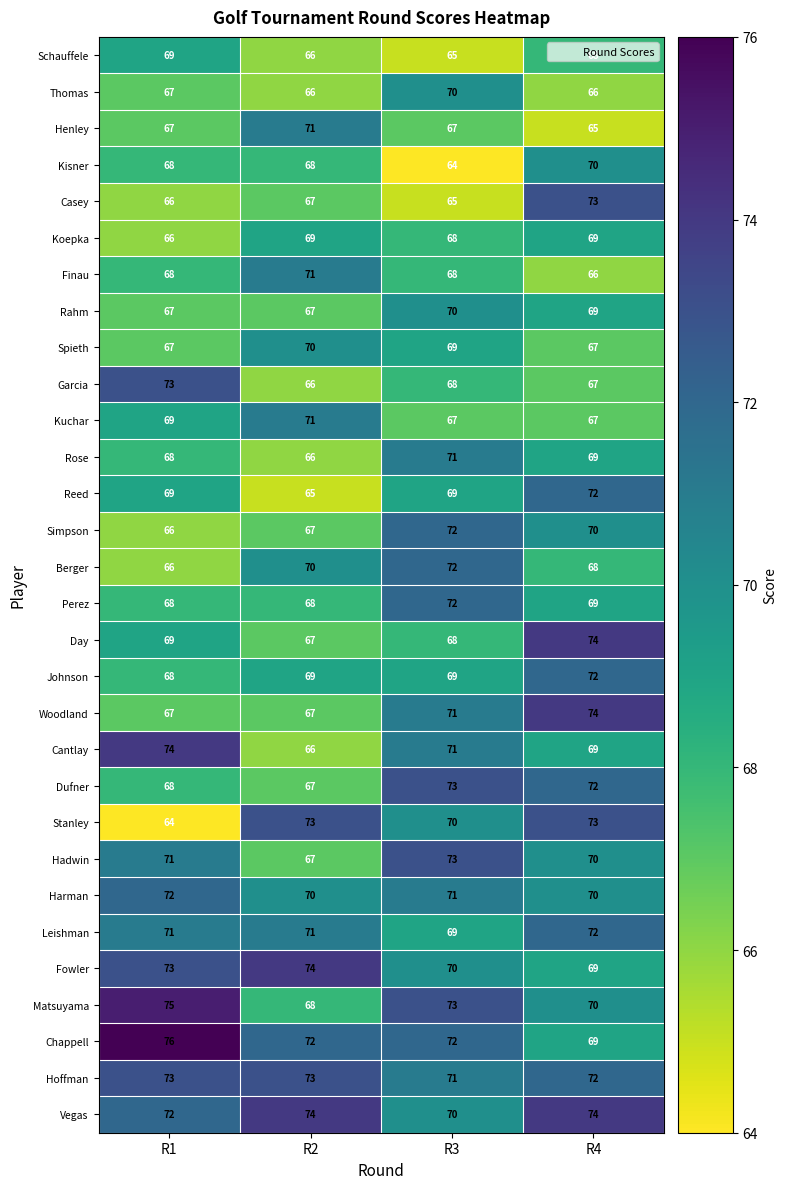

The Harman series shows 70 at R4. True or false?

True